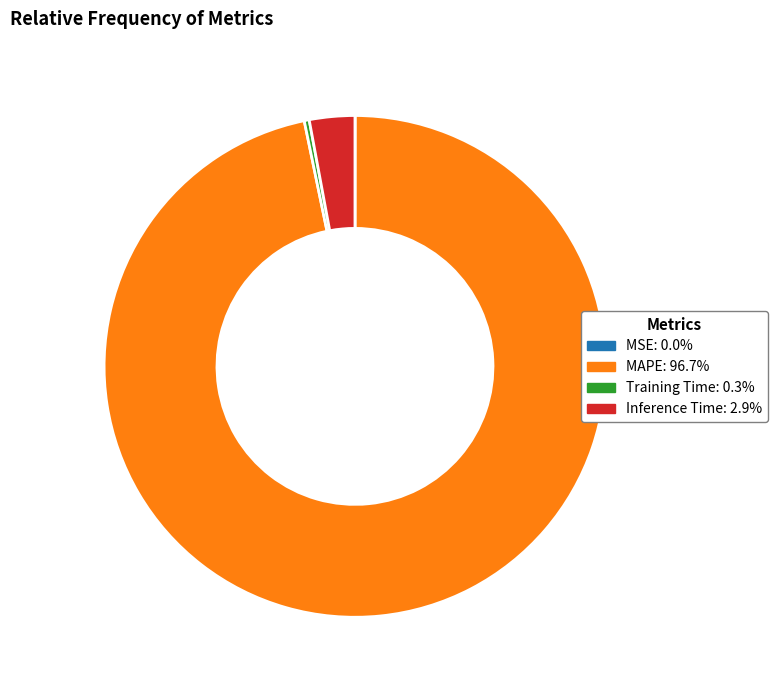

What is the largest slice in the pie chart?

MAPE